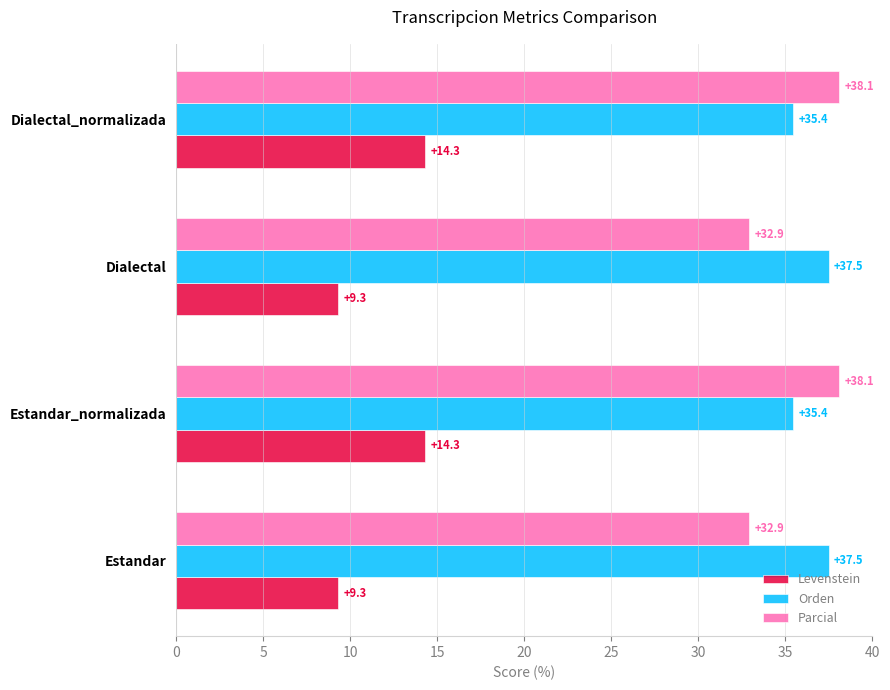

What is the lowest value of the Levenstein series?

9.3